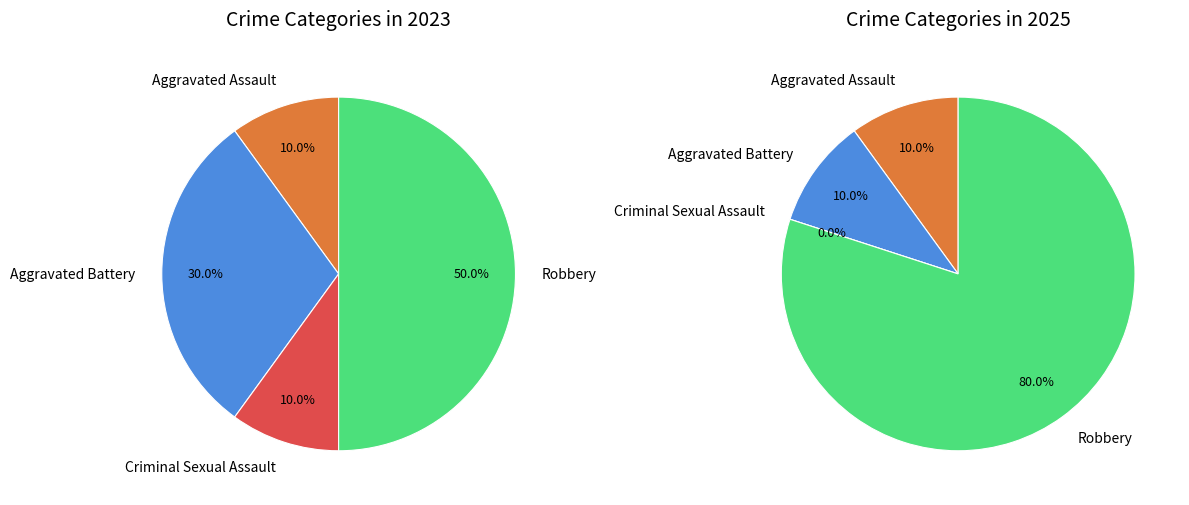

Rank the series at Robbery from highest to lowest value.

values_2025, values_2023